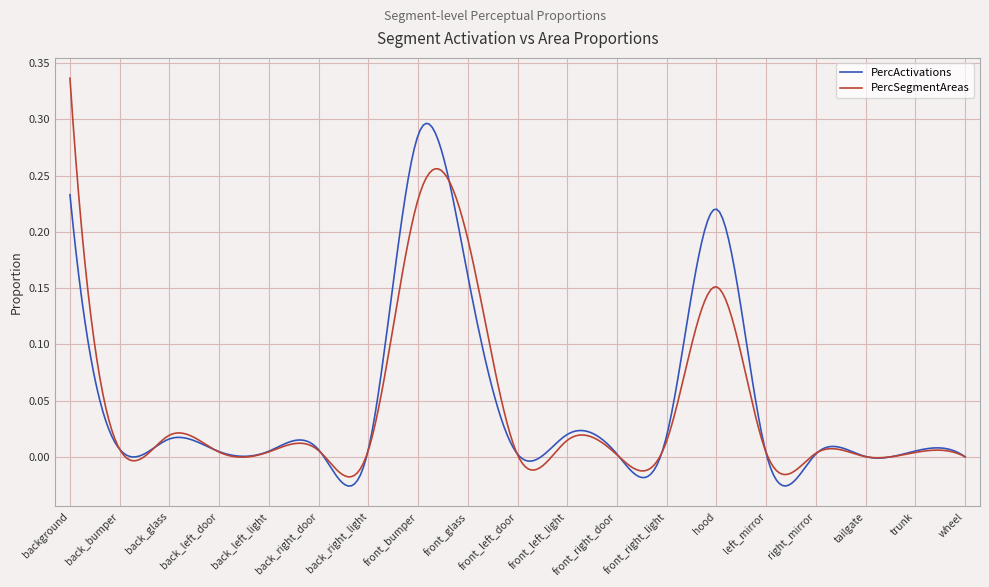

Which series has the widest spread of values?

PercSegmentAreas